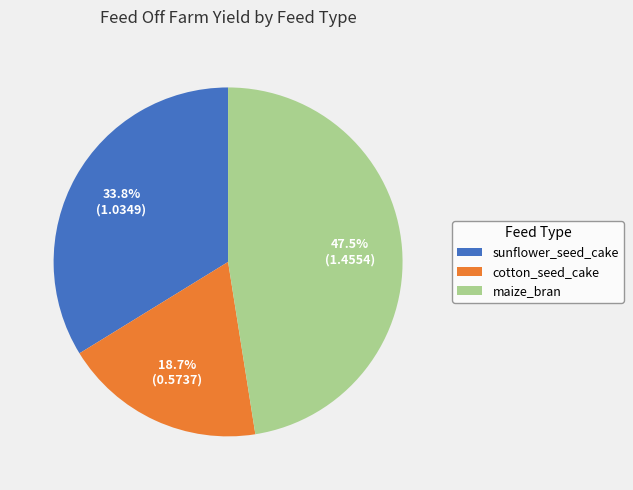

To the nearest percent, what is the combined percentage of maize_bran and cotton_seed_cake?

66%